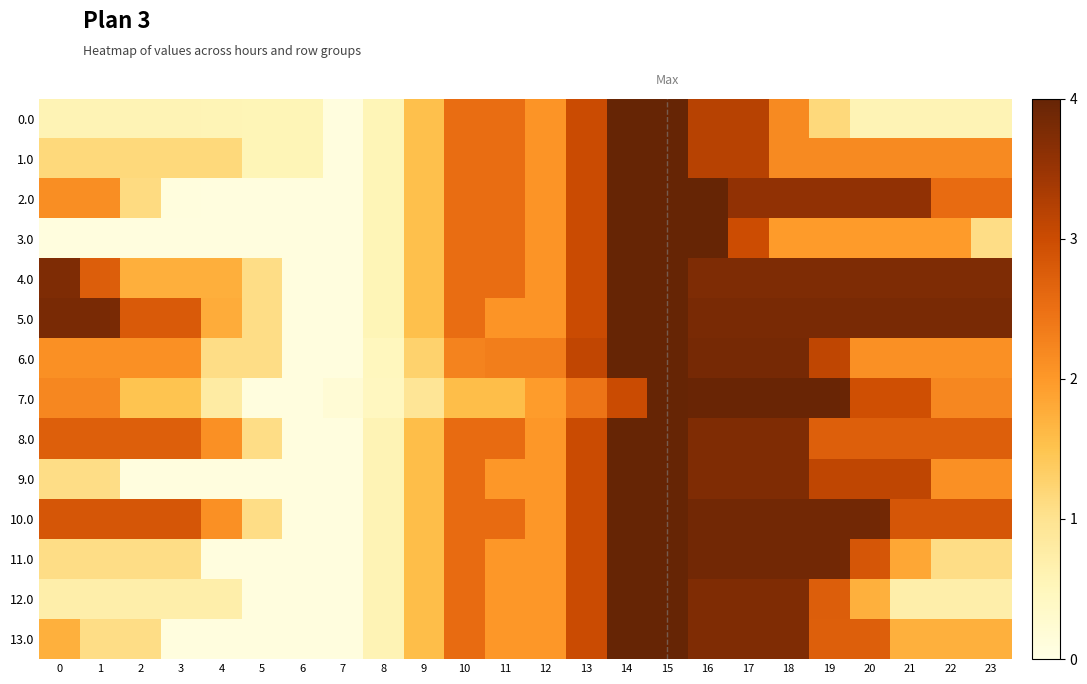

Rank the series by their maximum value, from lowest to highest.

0.0, 1.0, 2.0, 3.0, 4.0, 5.0, 6.0, 7.0, 8.0, 9.0, 10.0, 11.0, 12.0, 13.0